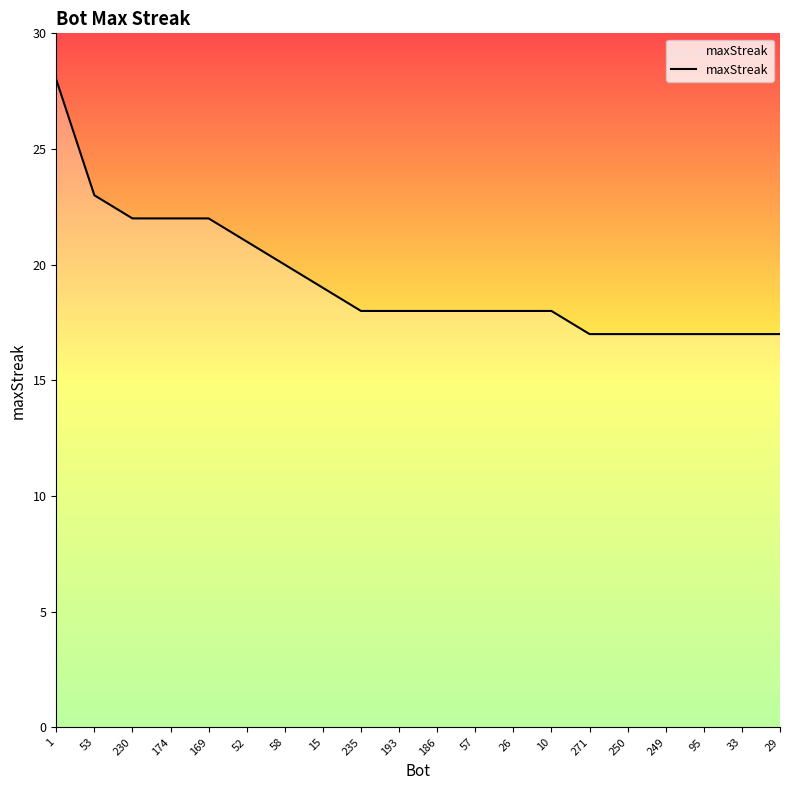

Where does the data first go above 18?

1